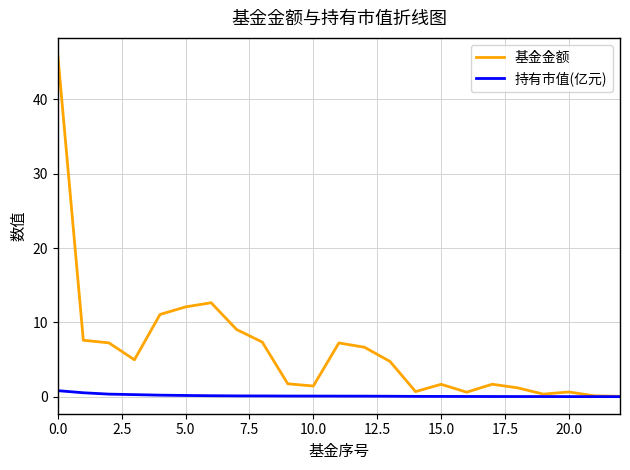

List the series in order of their peak value, lowest first.

持有市值(亿元), 基金金额